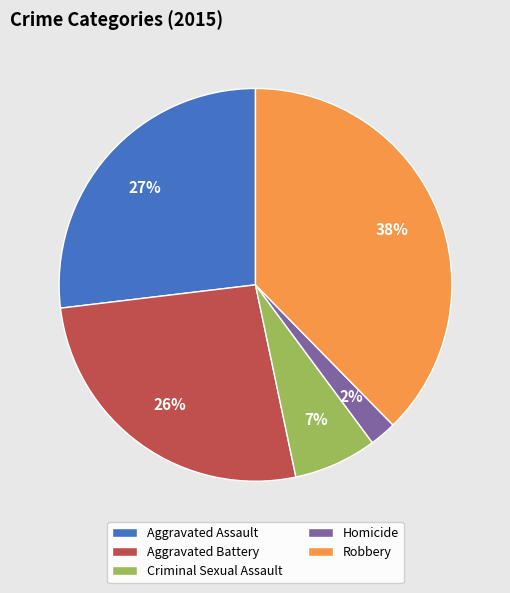

Does any single category account for the majority?

No